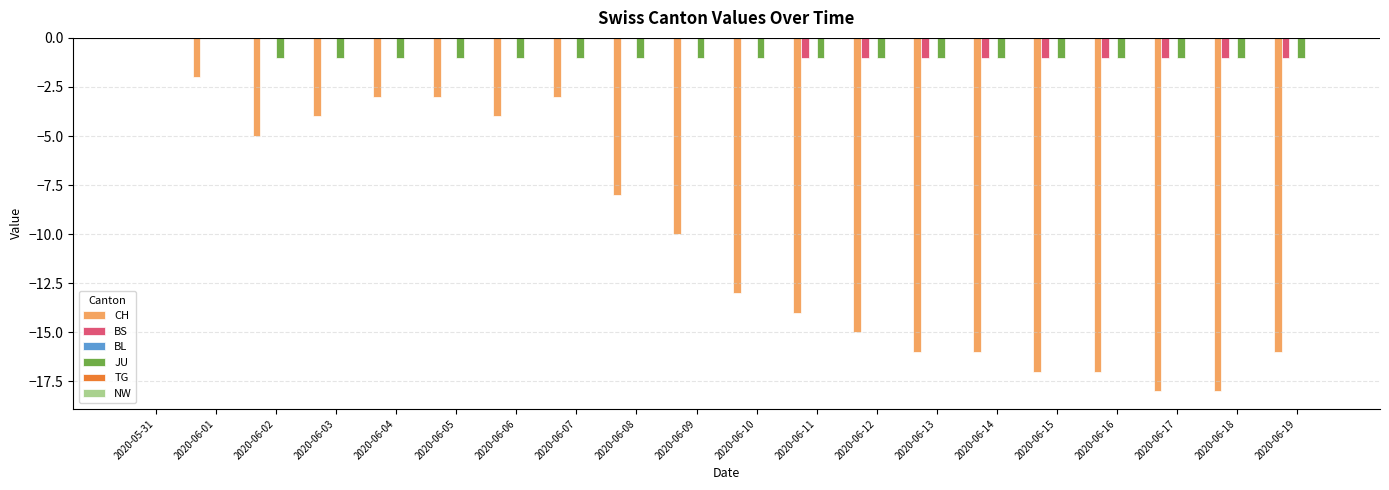

What is the spread (max minus min) of values at 2020-06-12?

14